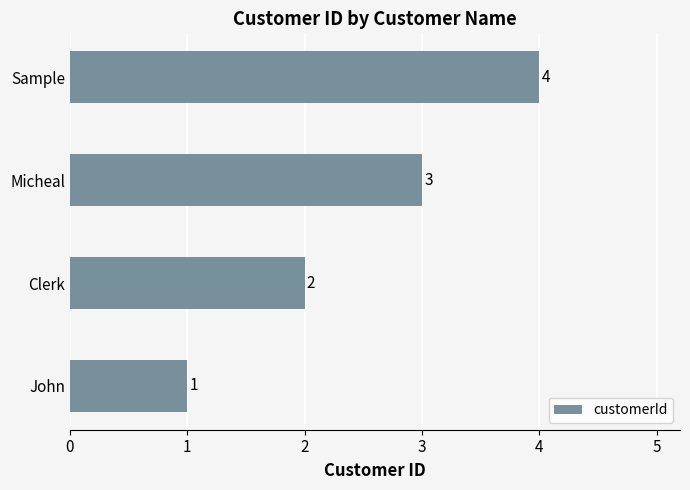

The chart shows a value of 5 at Micheal. True or false?

False